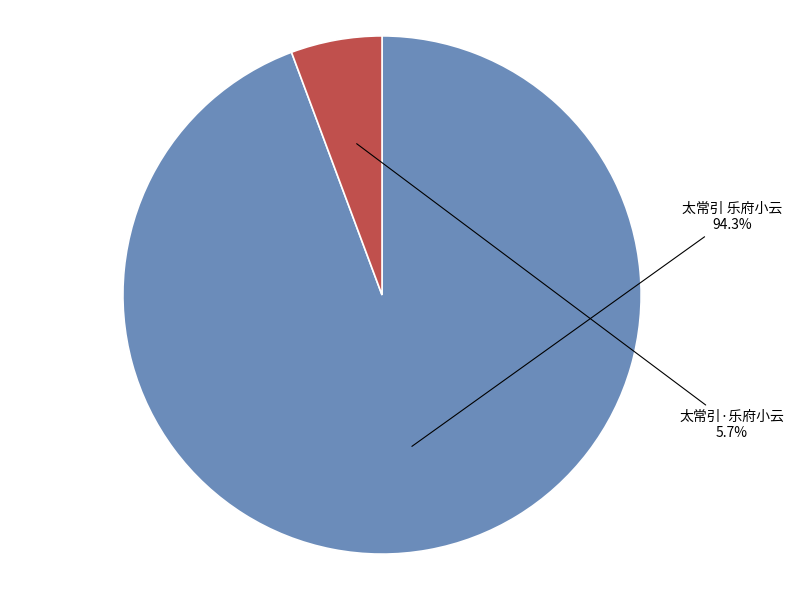

How many slices are in this pie chart?

2